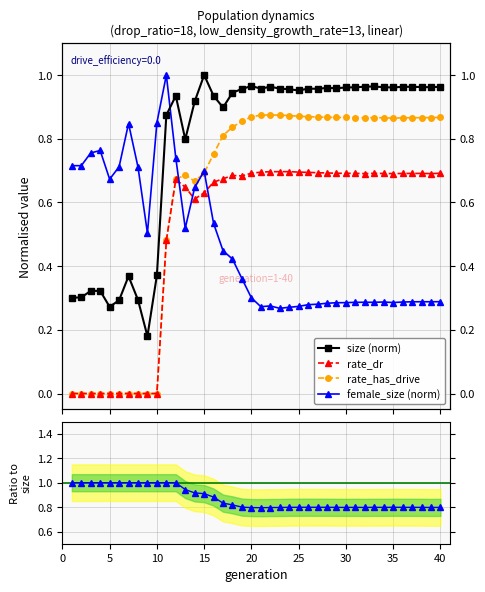

At which label does rate_dr / rate_has_drive reach its minimum?

20